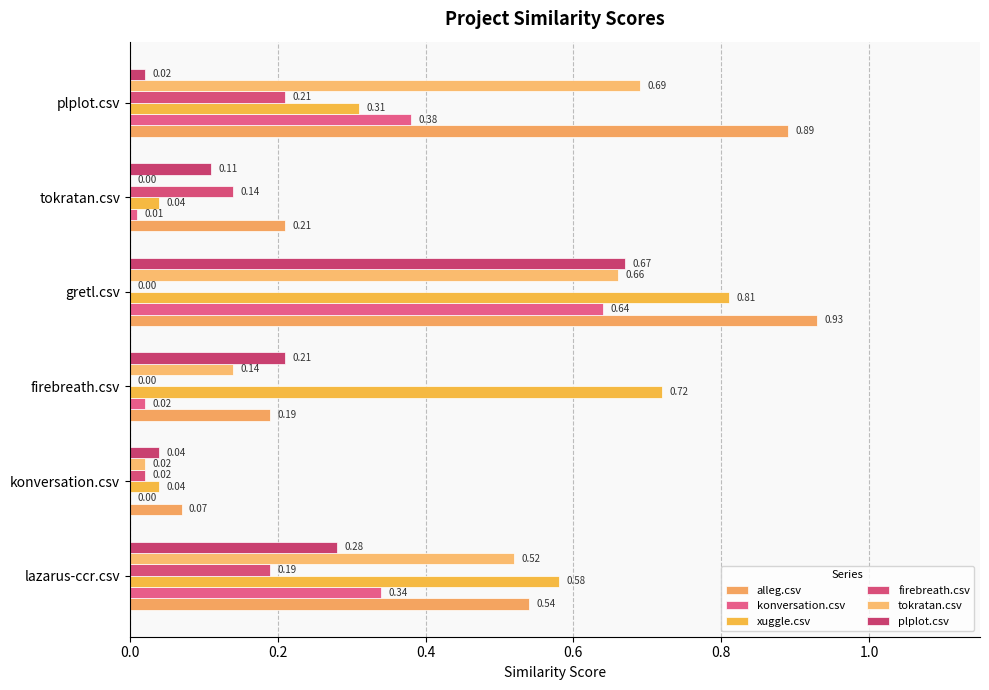

What are all the series names shown in the legend?

alleg.csv, konversation.csv, xuggle.csv, firebreath.csv, tokratan.csv, plplot.csv